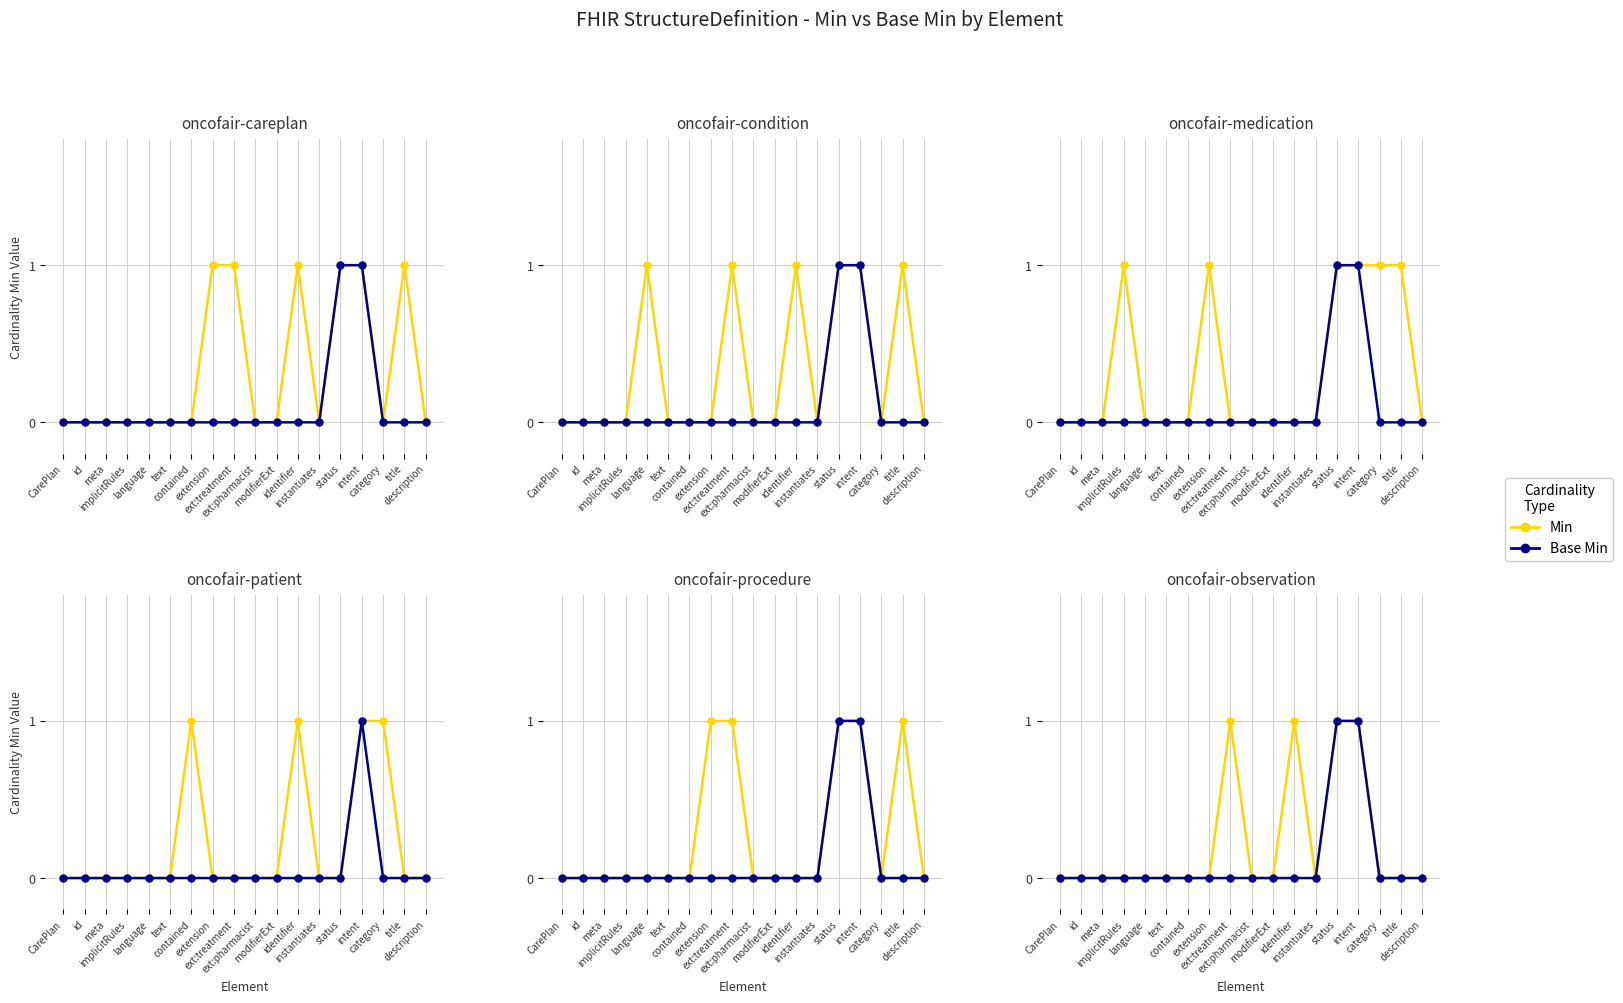

The value of Min at status is 1. True or false?

True